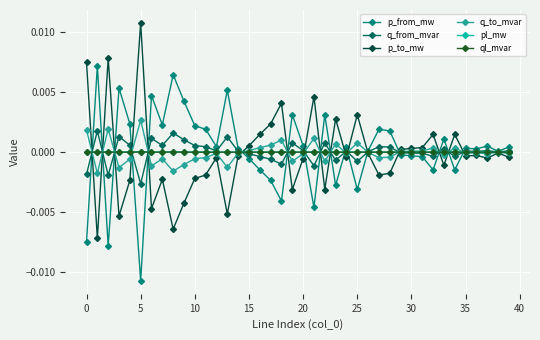

True or false: ql_mvar has more than 2 interior local peaks.

True